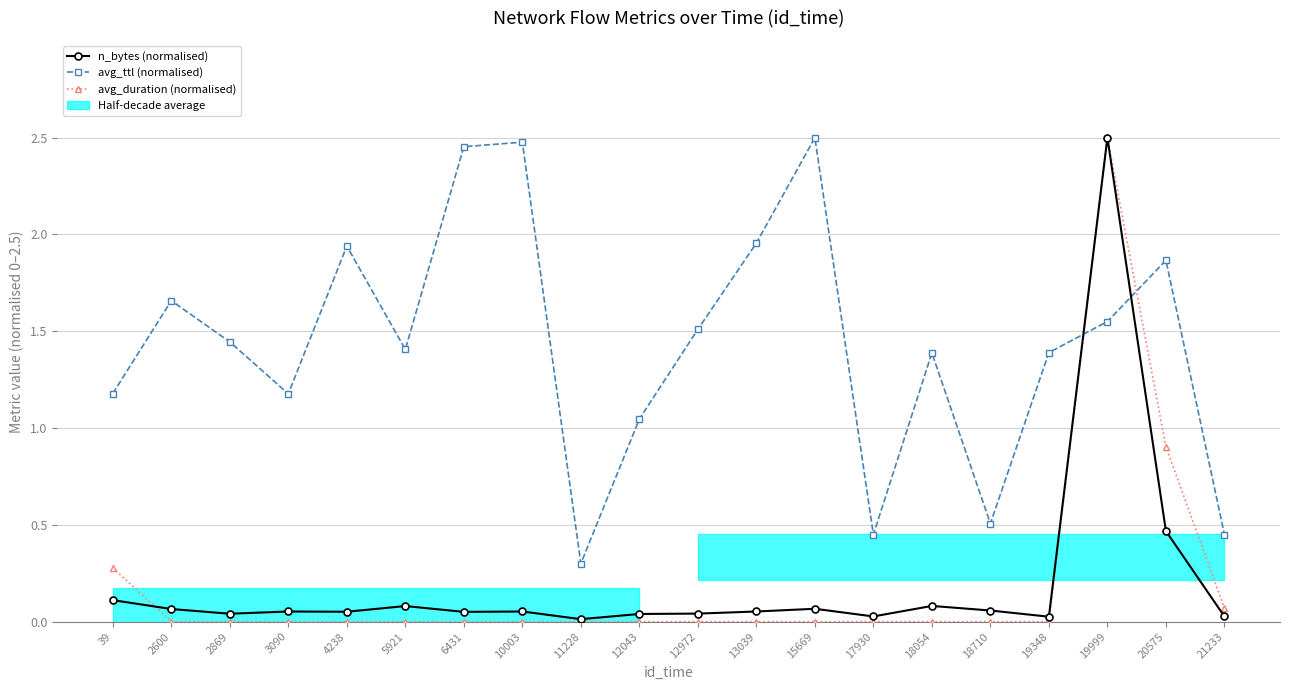

Does the chart display data point markers on the line(s)?

Yes